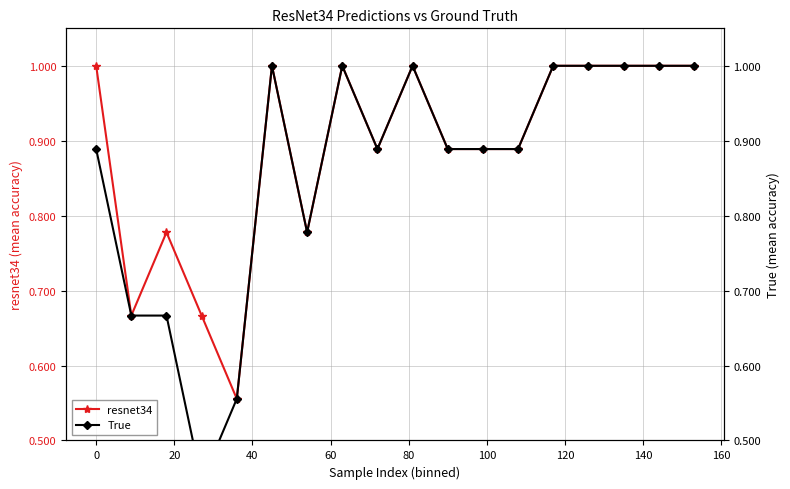

What is the value of the resnet34 point at the 8th from the left?

1.0